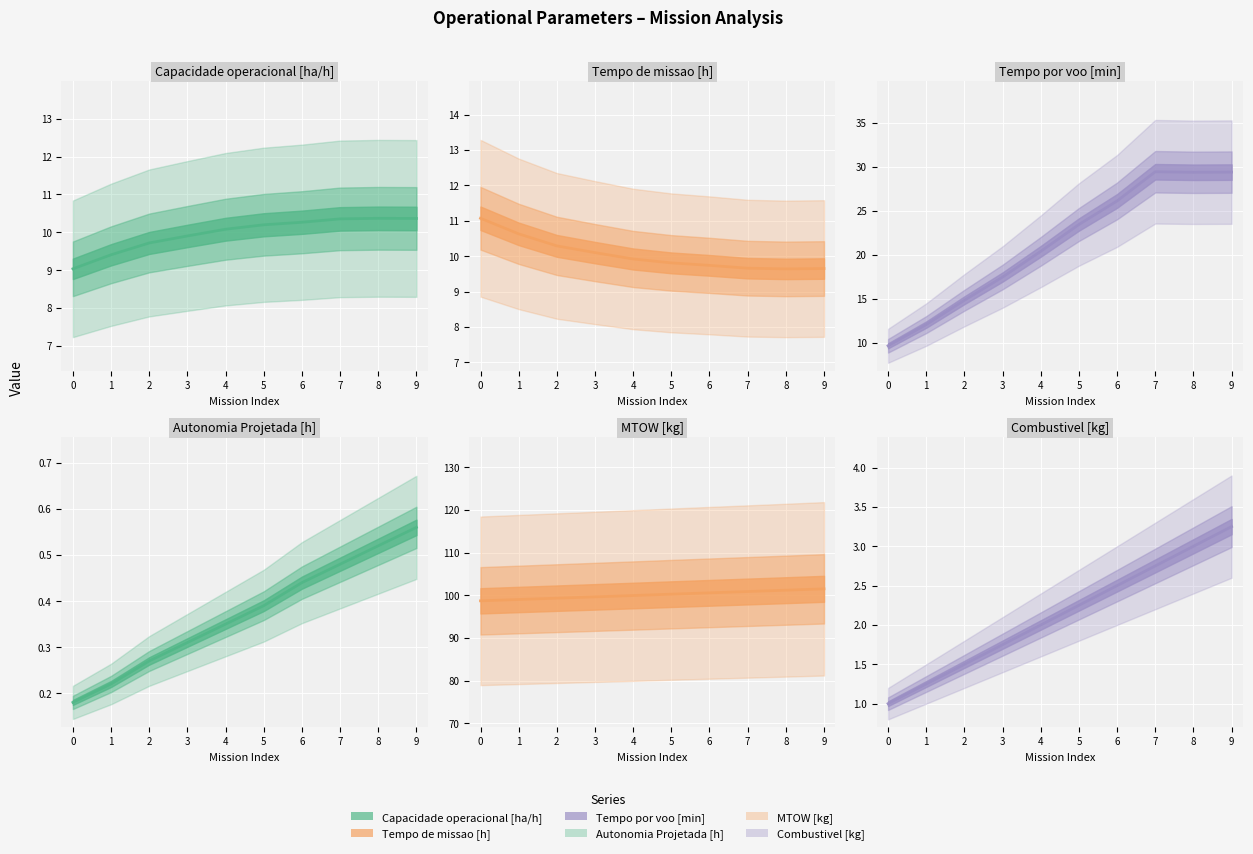

Rank the categories by Autonomia Projetada [h] value from lowest to highest.

0, 1, 2, 3, 4, 5, 6, 7, 8, 9